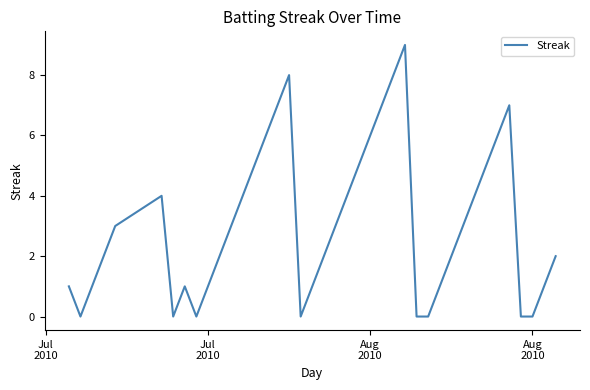

What is the difference between the maximum and minimum values?

9